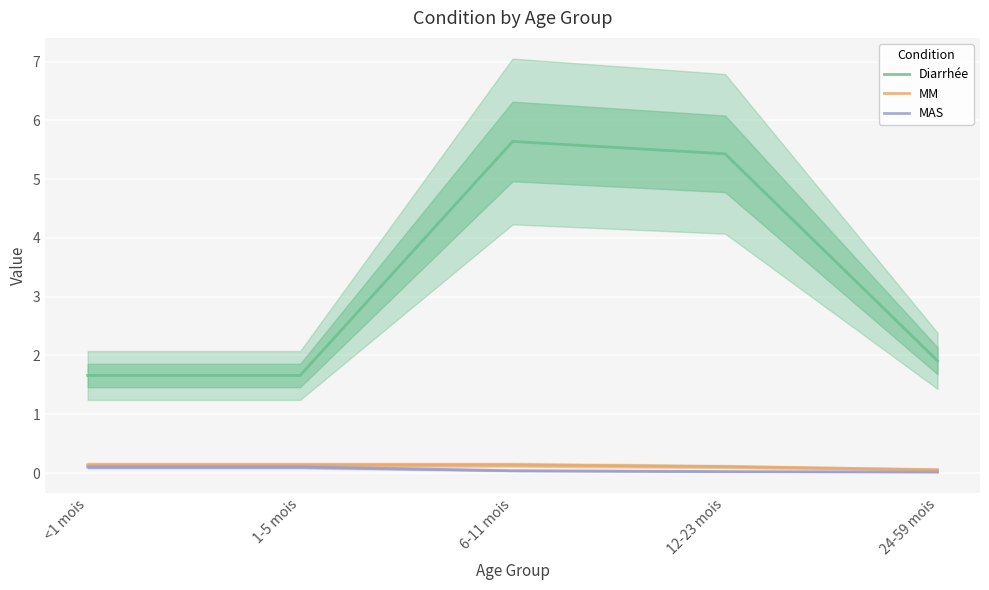

Rank the series by their maximum value, from lowest to highest.

MAS, MM, Diarrhée